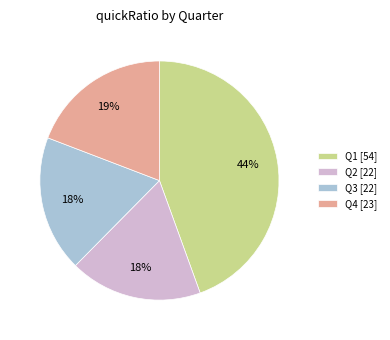

The Q1 [54] slice represents 44% of the pie. True or false?

True